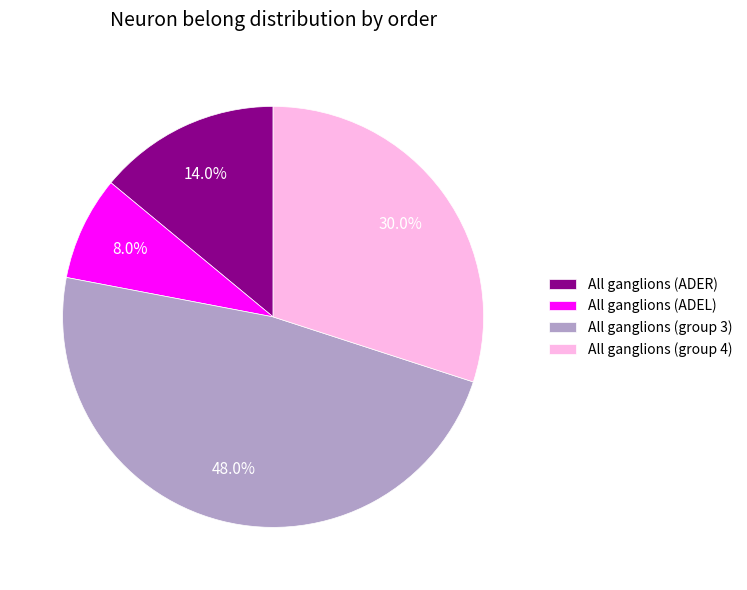

What is the largest slice in the pie chart?

All ganglions (group 3)